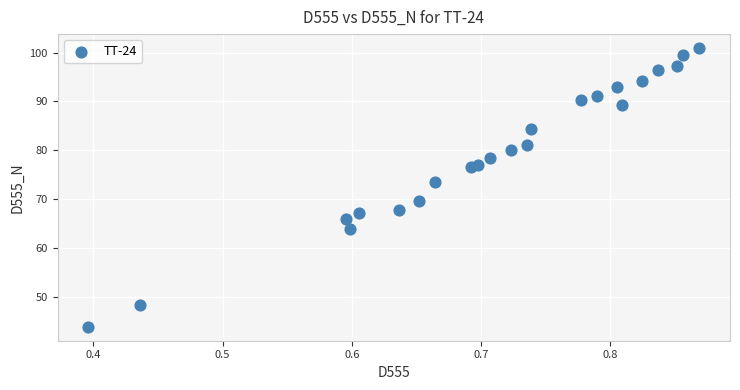

What Y value in the scatter plot is closest to 72?

73.6